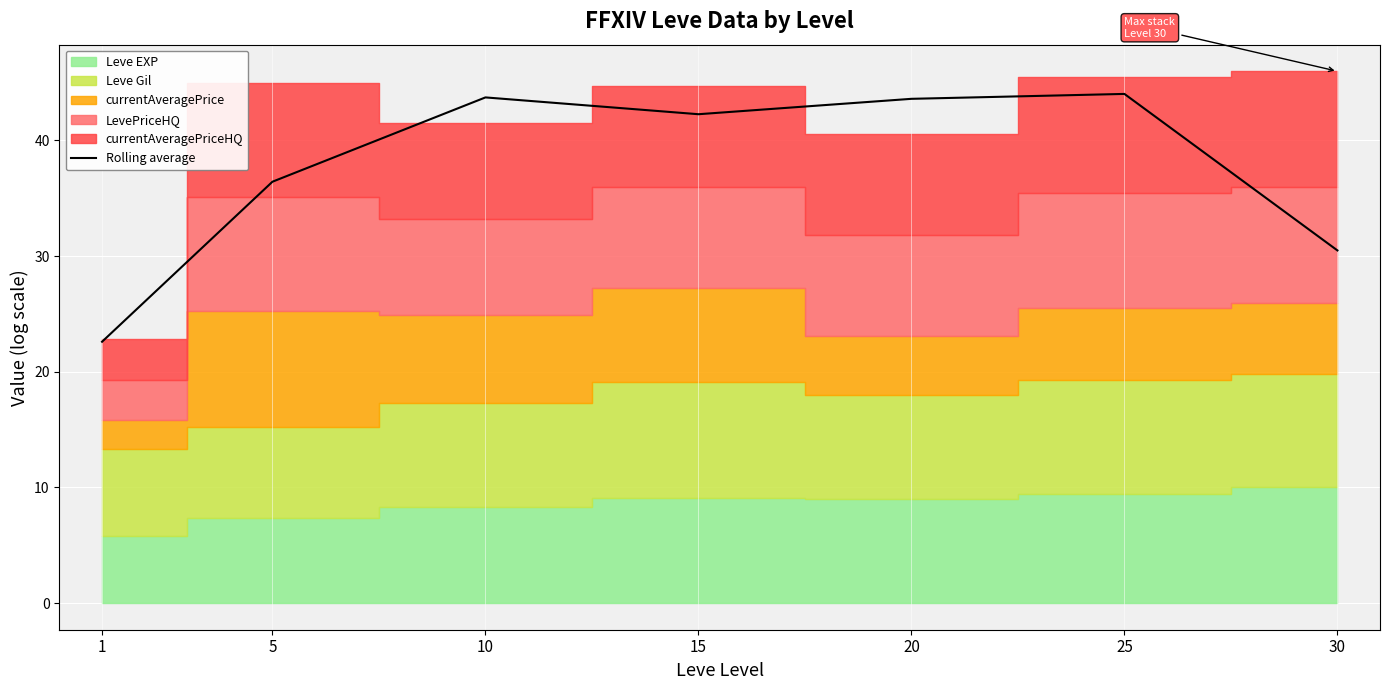

Reading left to right, list all the values displayed in this chart.

22.6	36.4	43.7	42.3	43.6	44.0	30.5